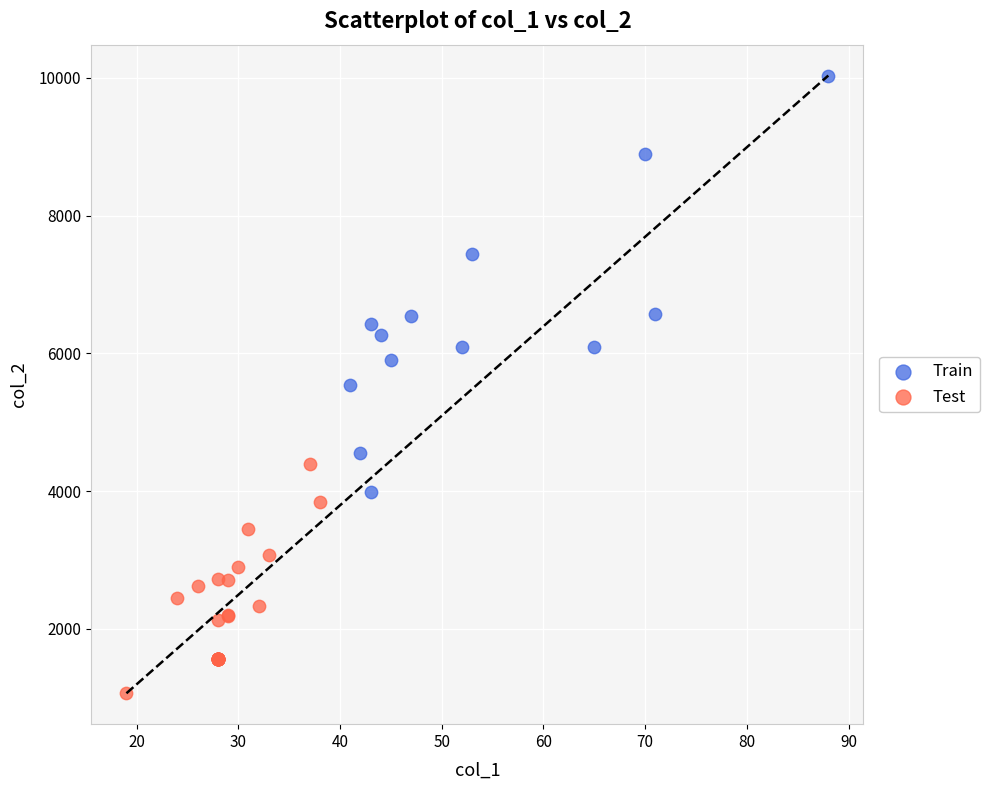

Which series has the widest spread of Y values?

Train